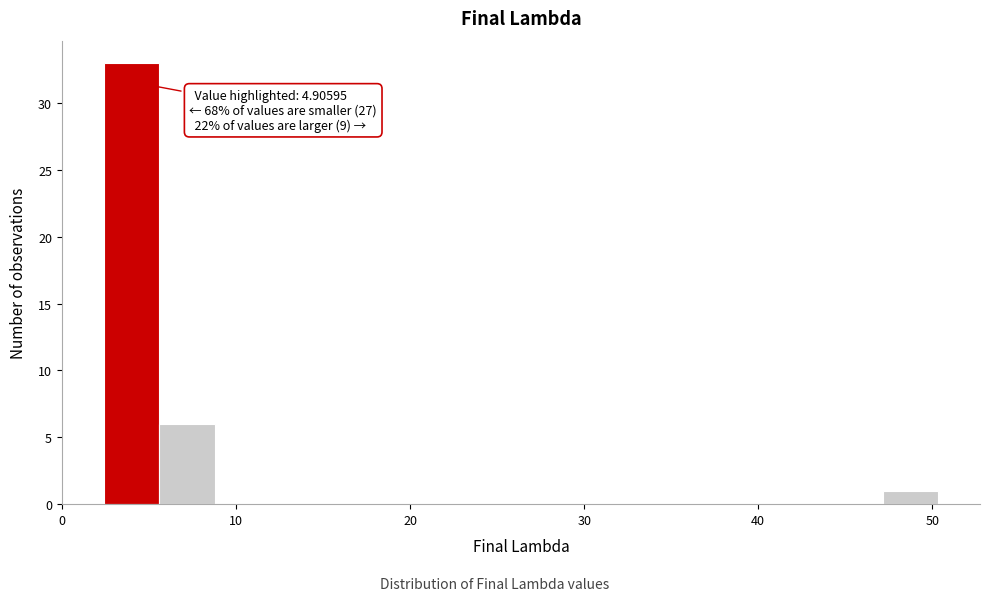

Around what value on the x-axis is the tallest bar? Give the approximate position of its centre, as read against the axis.

4